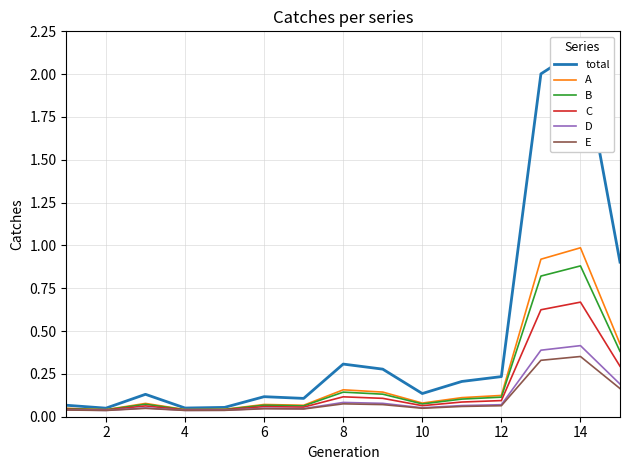

What are all the series names shown in the legend?

total, A, B, C, D, E